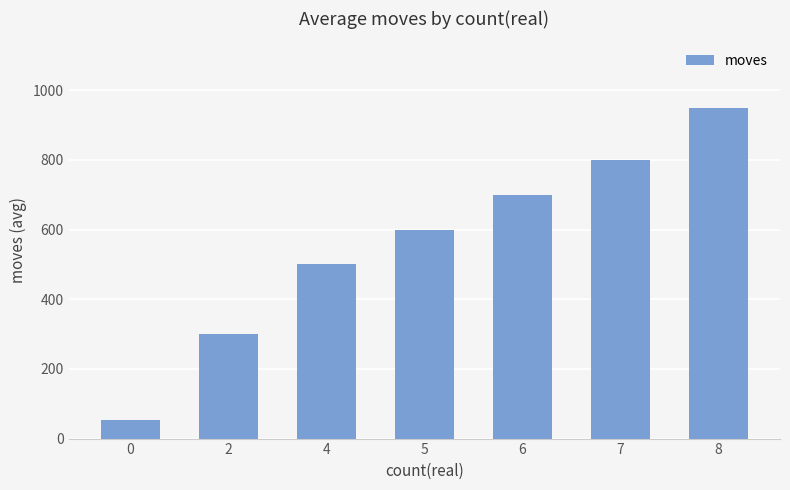

Where is the data nearest to the value 501?

4